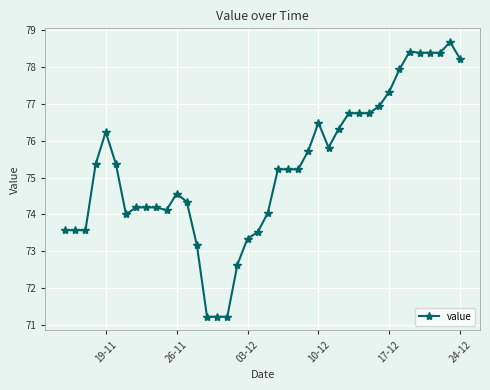

Count the number of data series in this chart.

1